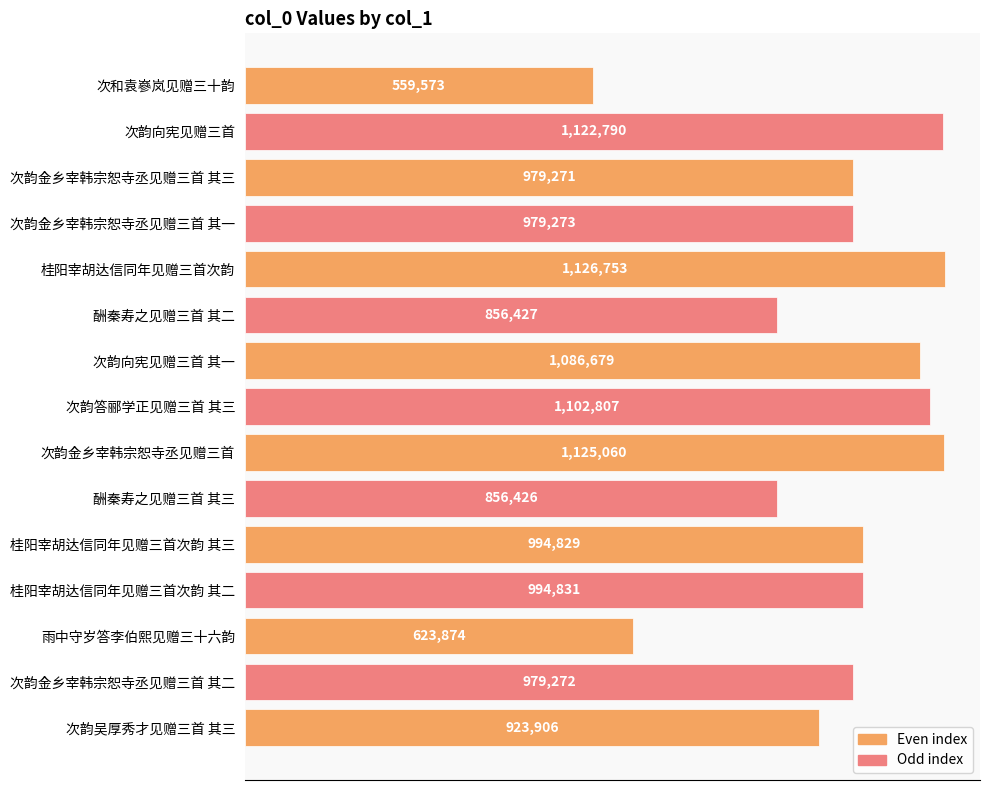

Does the chart contain any negative values?

No